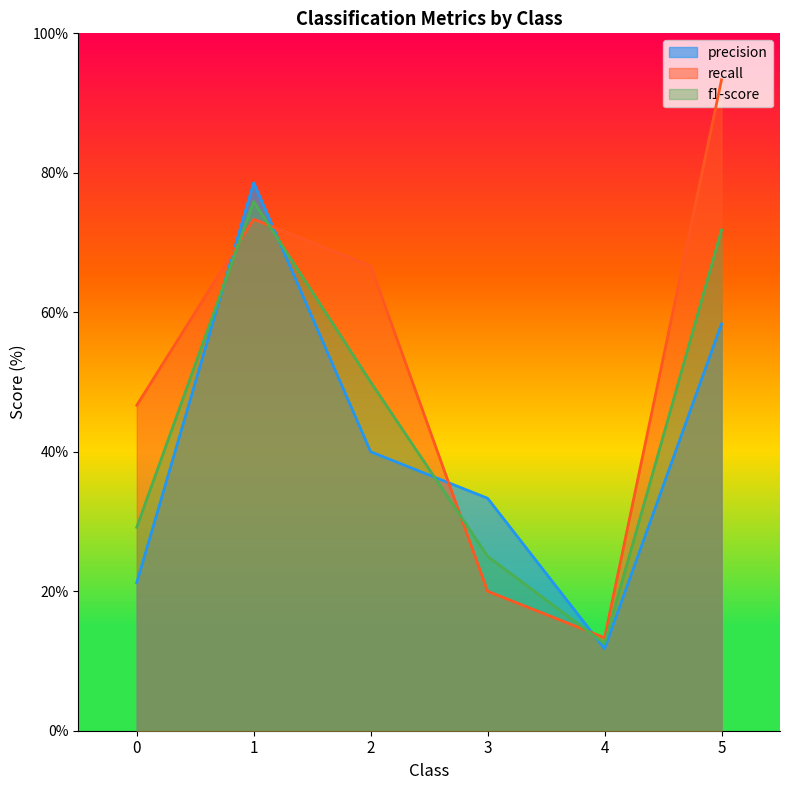

At which category is the sum across all series the highest?

1